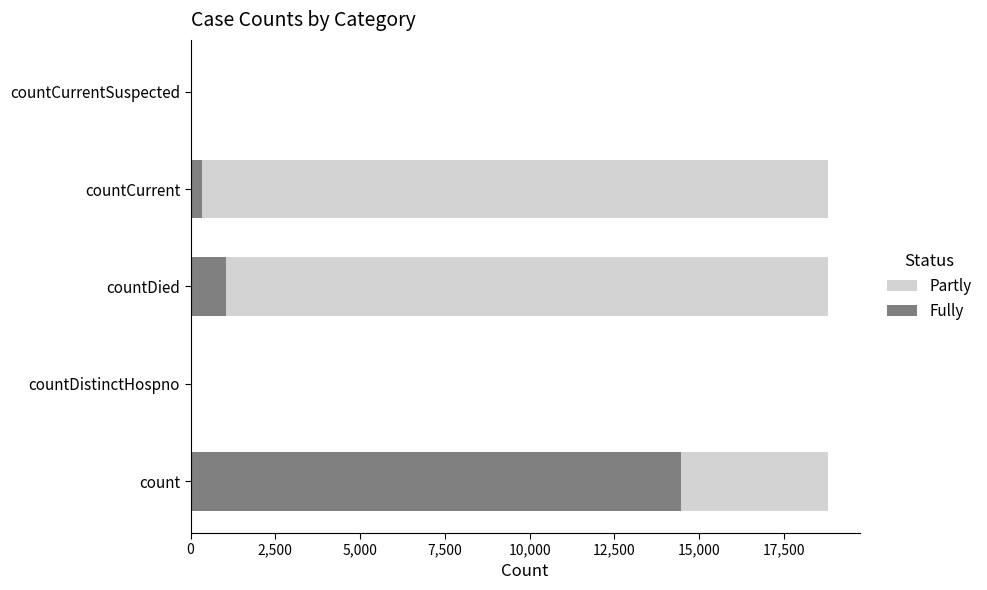

What position from the right is count?

5